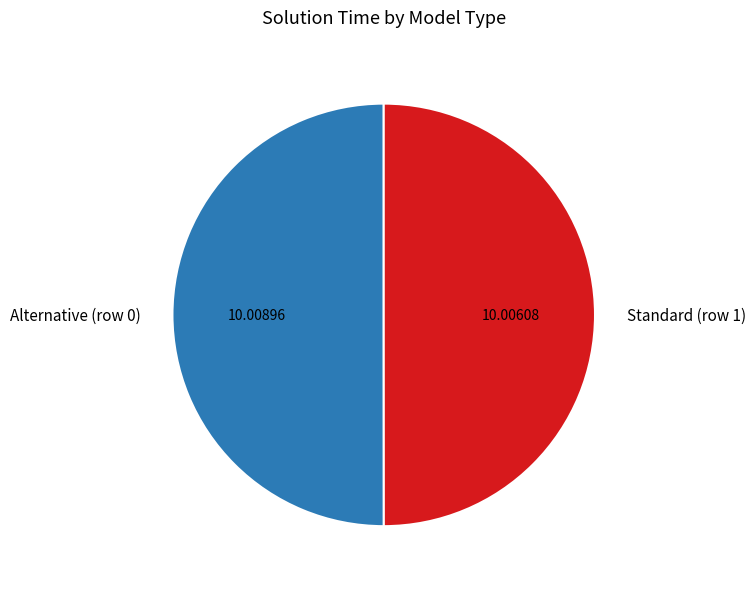

The Standard (row 1) slice represents 50% of the pie. True or false?

True